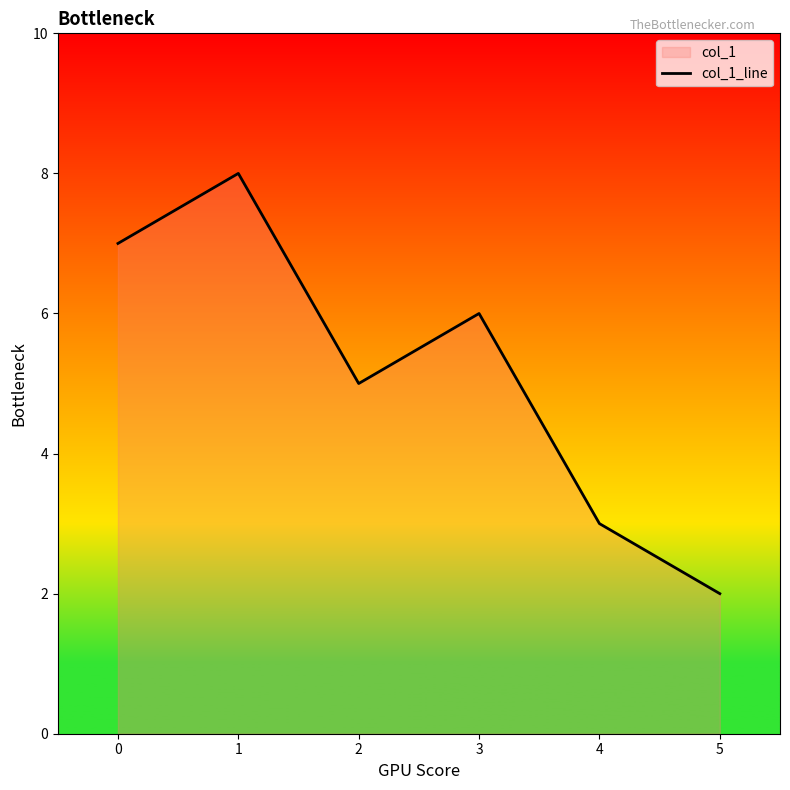

How many points are higher than both their immediate neighbors (excluding endpoints)?

2